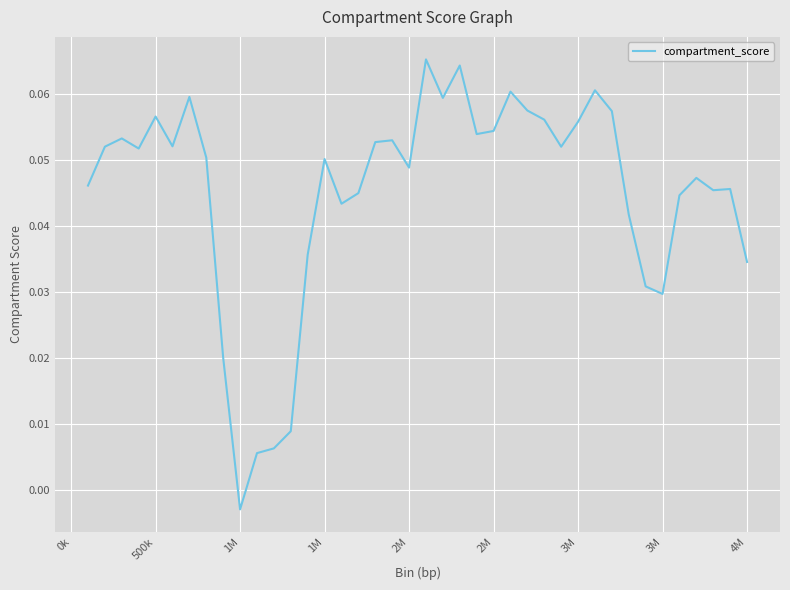

How many values are above zero?

39